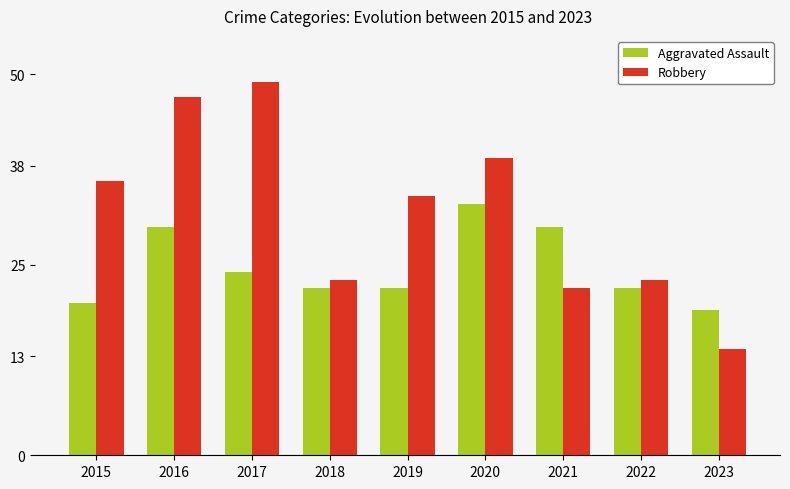

What is the approximate value of Aggravated Assault at 2021, to the nearest 5?

30